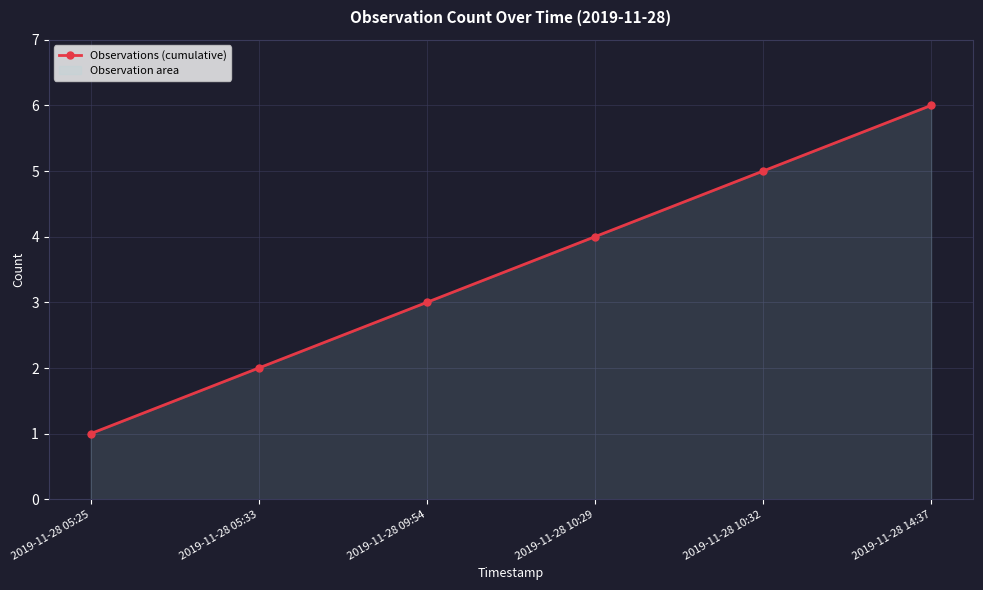

Reading left to right, list all the values displayed in this chart.

1	2	3	4	5	6